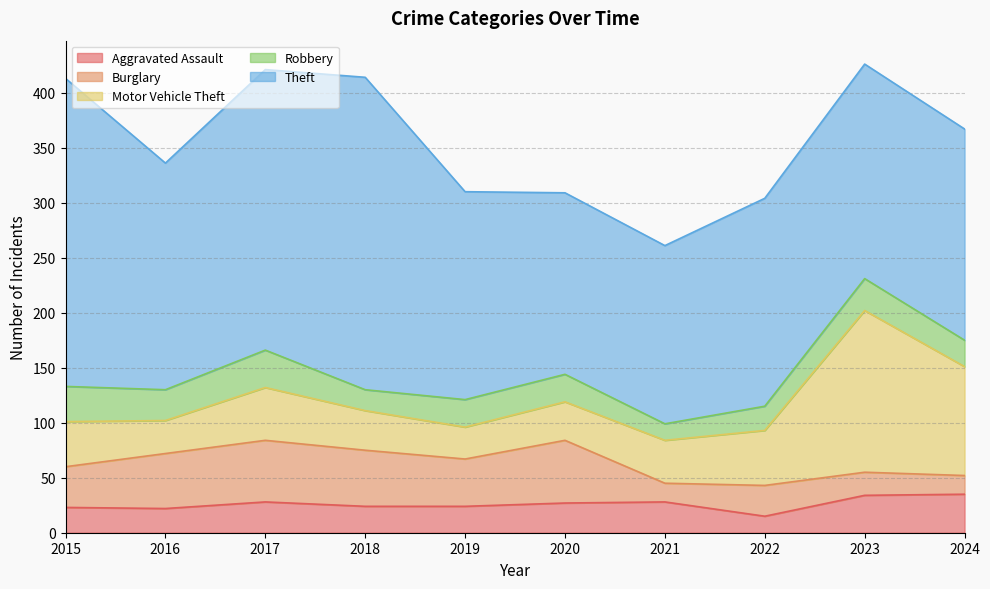

True or false: Theft and Aggravated Assault cross at least once.

False